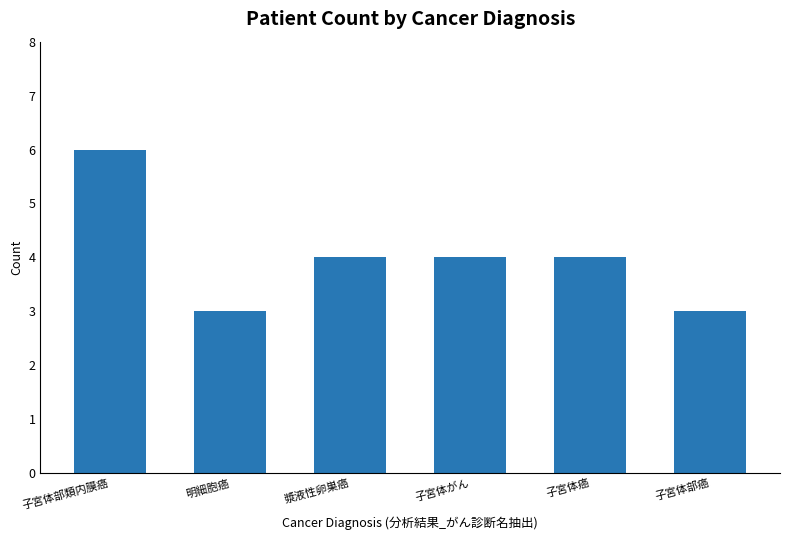

What is the difference between the values at 子宮体がん and 子宮体部癌?

1